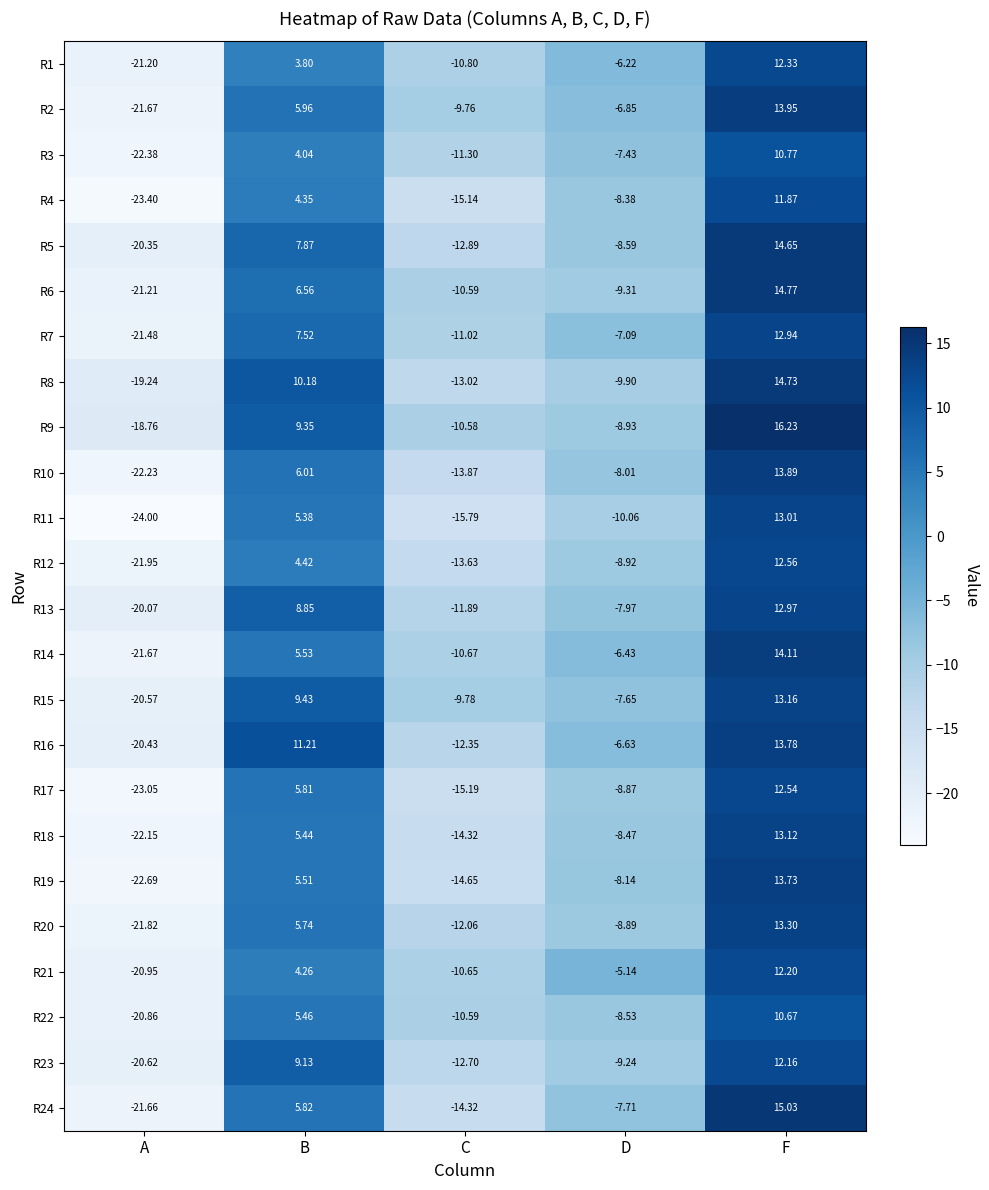

List the labels in order of R16 value, largest first.

F, B, D, C, A